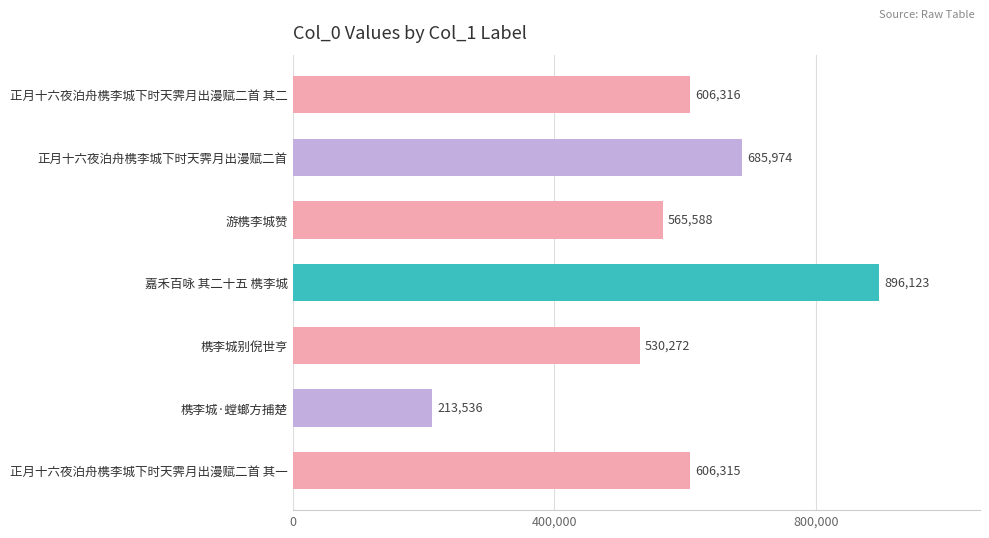

What is the label of the 6th bar from the top?

槜李城·螳螂方捕楚